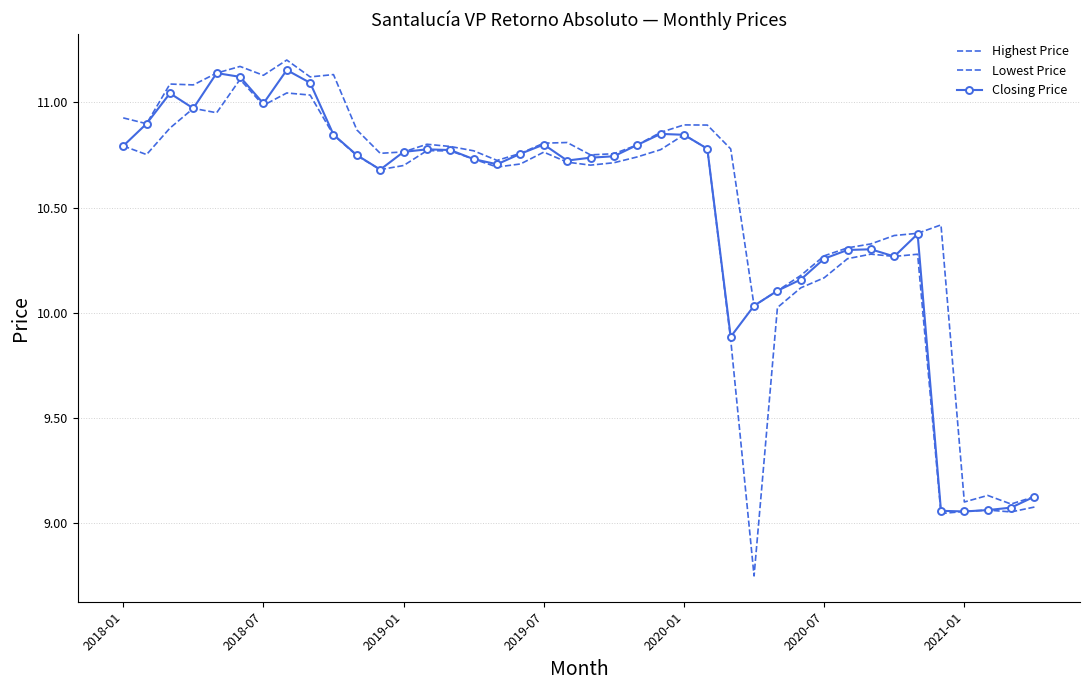

Reading right to left, what are all the values shown in this chart?

Highest Price: 9.1	9.1	9.1	9.1	10.4	10.4	10.4	10.3	10.3	10.3	10.2	10.1	10.0	10.8	10.9	10.9	10.9	10.8	10.8	10.8	10.8	10.8	10.8	10.7	10.8	10.8	10.8	10.8	10.8	10.9	11.1	11.1	11.2	11.1	11.2	11.1	11.1	11.1	10.9	10.9
Lowest Price: 9.1	9.1	9.1	9.1	9.0	10.3	10.3	10.3	10.3	10.2	10.1	10.0	8.7	9.9	10.8	10.8	10.8	10.7	10.7	10.7	10.7	10.8	10.7	10.7	10.7	10.8	10.8	10.7	10.7	10.7	10.8	11.0	11.0	11.0	11.1	11.0	11.0	10.9	10.8	10.8
Closing Price: 9.1	9.1	9.1	9.1	9.1	10.4	10.3	10.3	10.3	10.3	10.2	10.1	10.0	9.9	10.8	10.8	10.9	10.8	10.7	10.7	10.7	10.8	10.8	10.7	10.7	10.8	10.8	10.8	10.7	10.7	10.8	11.1	11.2	11.0	11.1	11.1	11.0	11.0	10.9	10.8